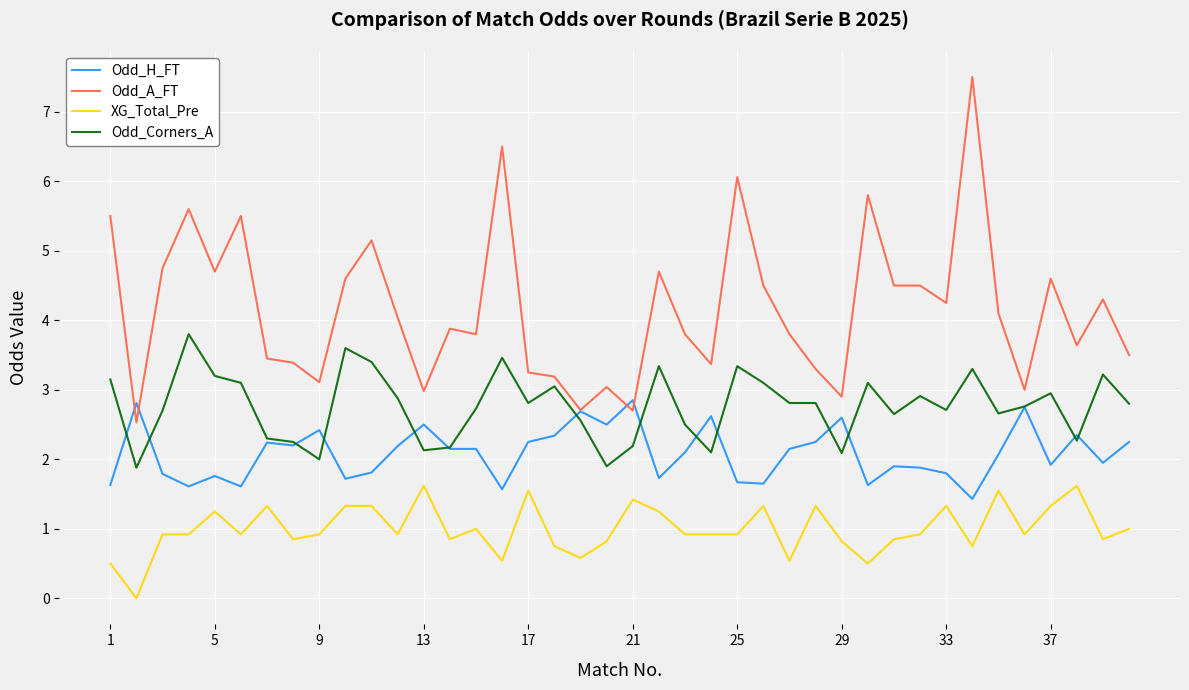

Rank the series by their maximum value, from highest to lowest.

Odd_A_FT, Odd_Corners_A, Odd_H_FT, XG_Total_Pre